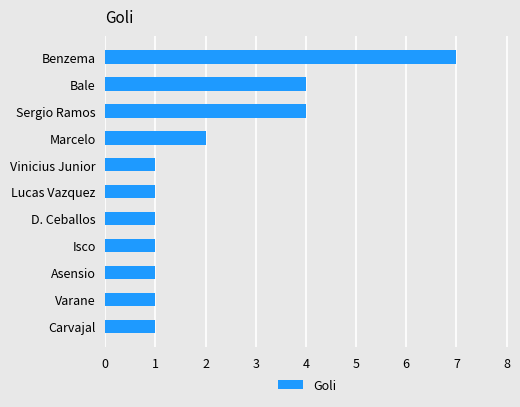

Which has a higher value, Sergio Ramos or Isco?

Sergio Ramos